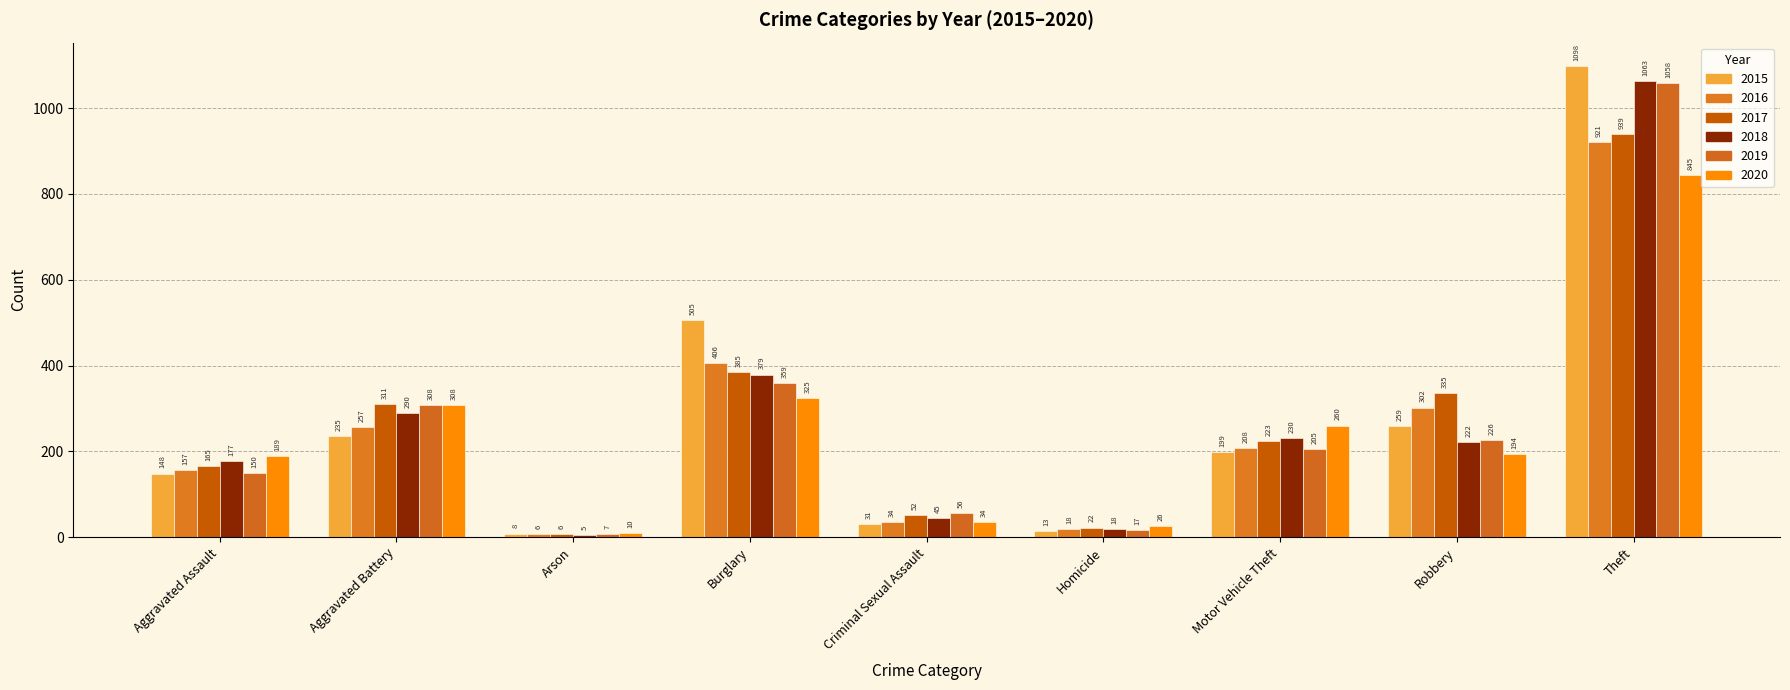

Which category has the highest value across all series?

Theft